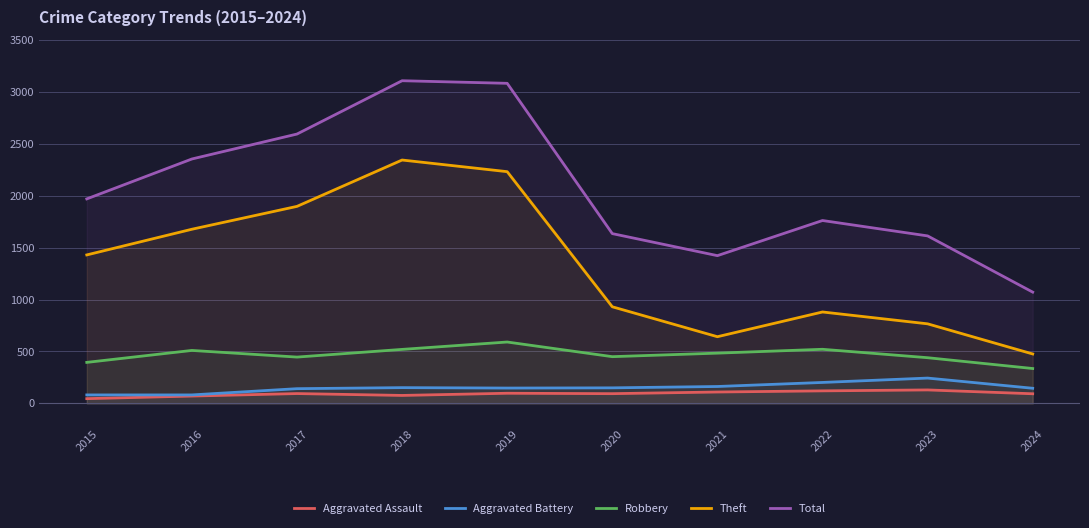

What is the difference between the maximum and second lowest values in the Robbery series?

196